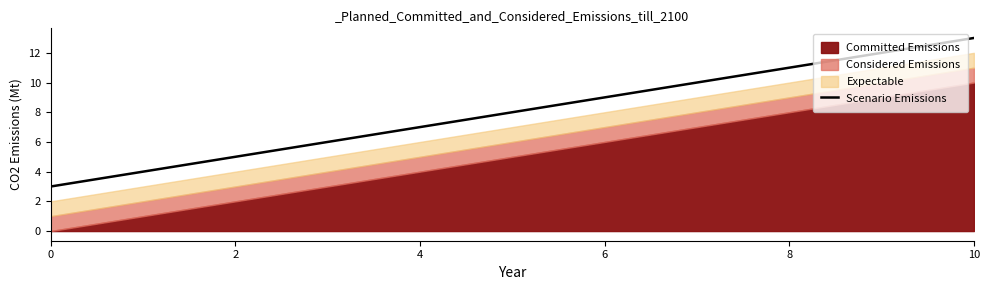

Is it true that the value at 9 is 12?

True